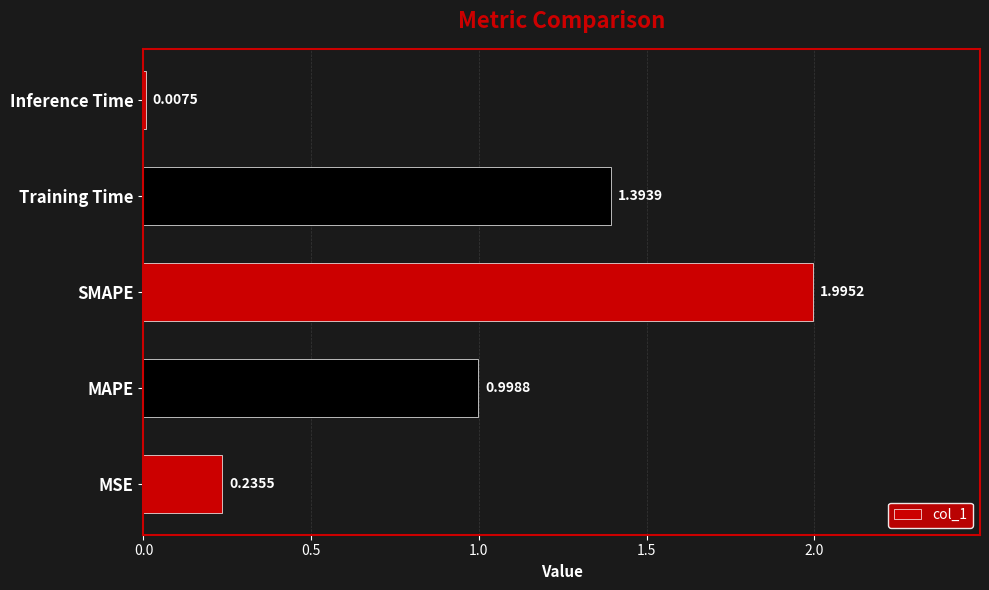

What is the difference between the maximum and second lowest values?

1.8